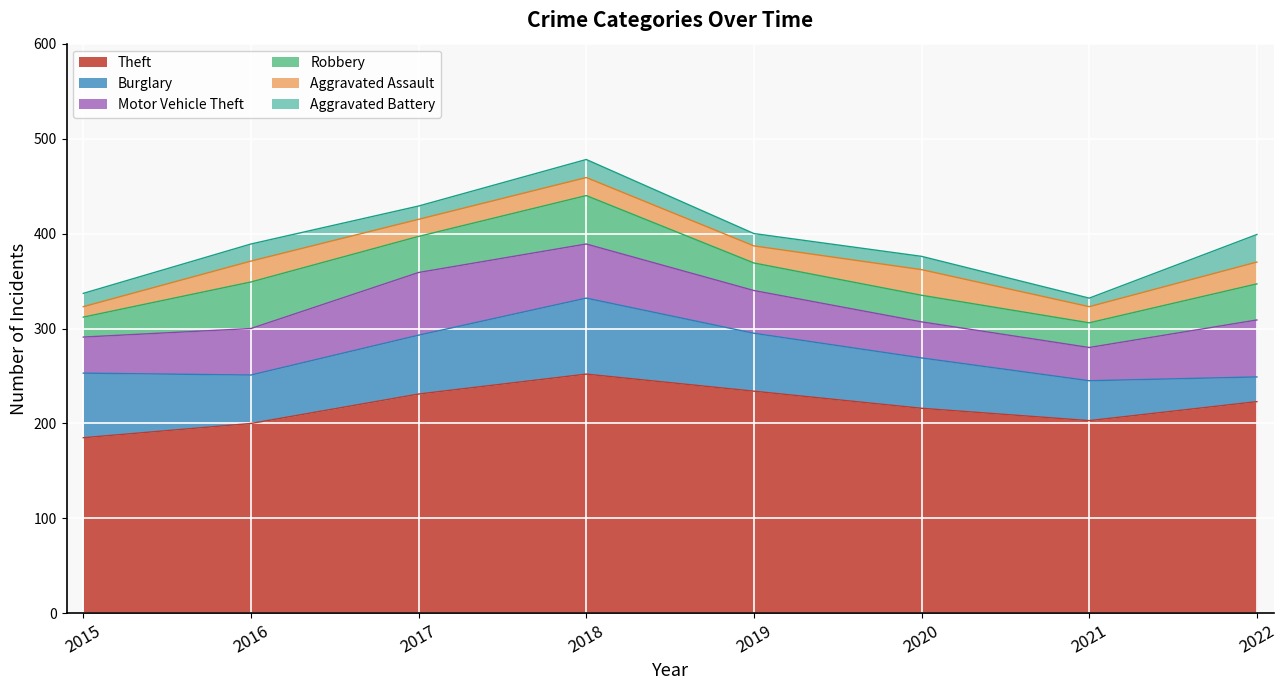

Is the value of Motor Vehicle Theft at 2015 greater than the value of Robbery at 2016?

No